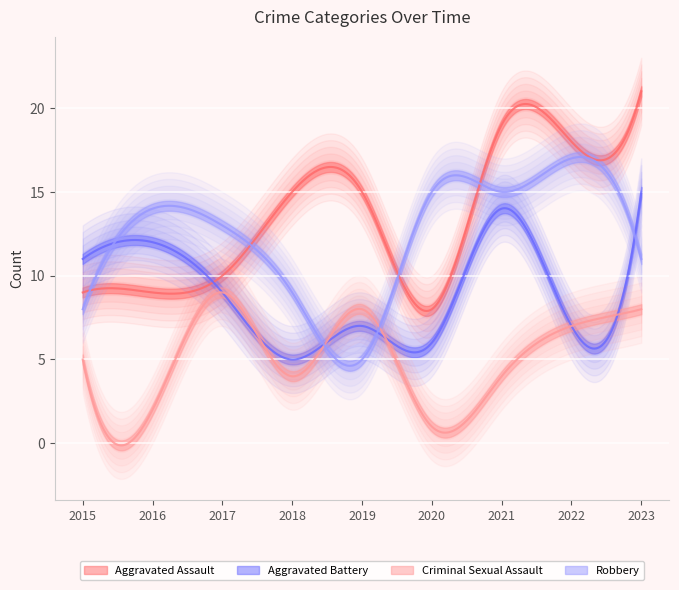

What is the sum of all Criminal Sexual Assault values?

48